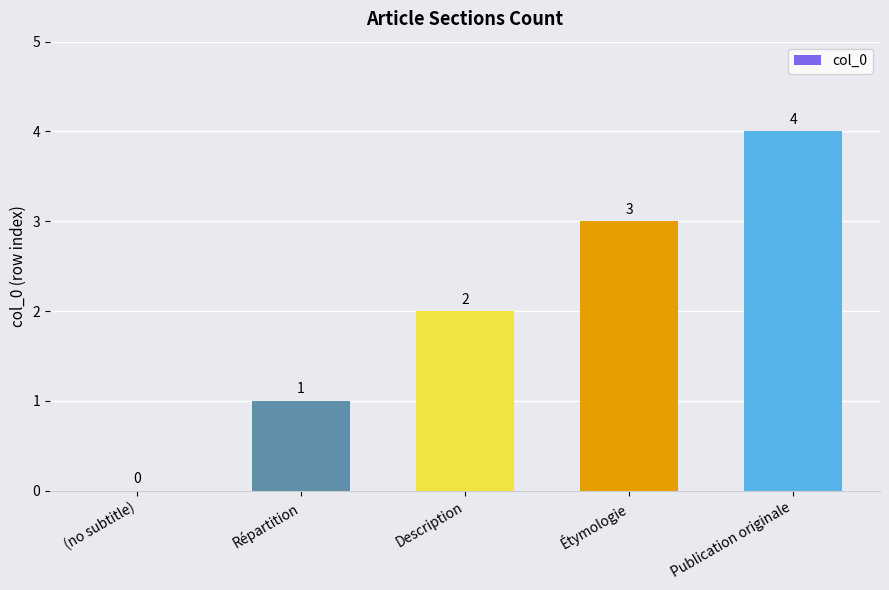

Which has a higher value, (no subtitle) or Étymologie?

Étymologie